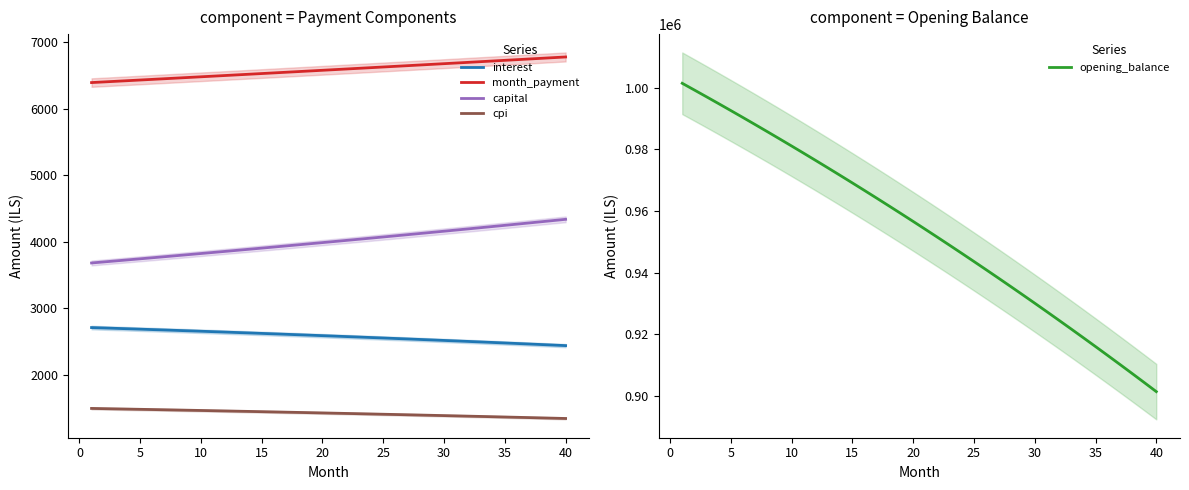

What is the maximum value for capital?

4340.1